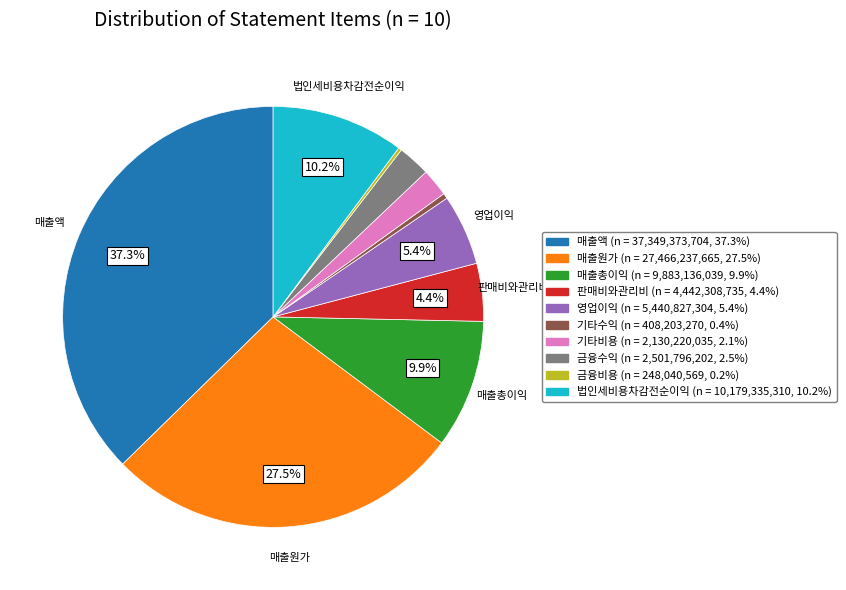

Do 매출액 and 금융수익 together represent more than half of the pie?

No